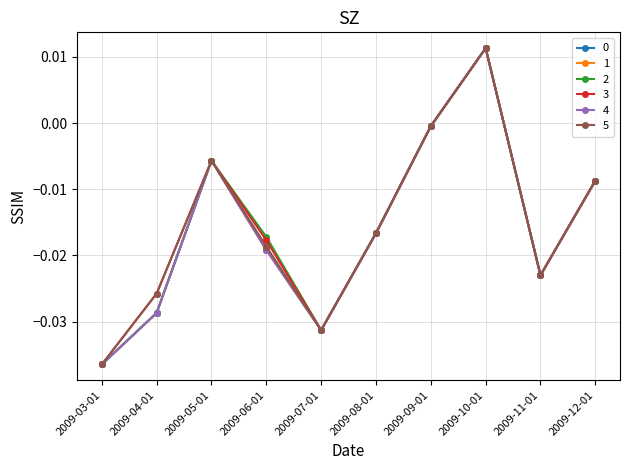

Rank the categories by 4 value from highest to lowest.

2009-10-01, 2009-09-01, 2009-05-01, 2009-12-01, 2009-08-01, 2009-06-01, 2009-11-01, 2009-04-01, 2009-07-01, 2009-03-01